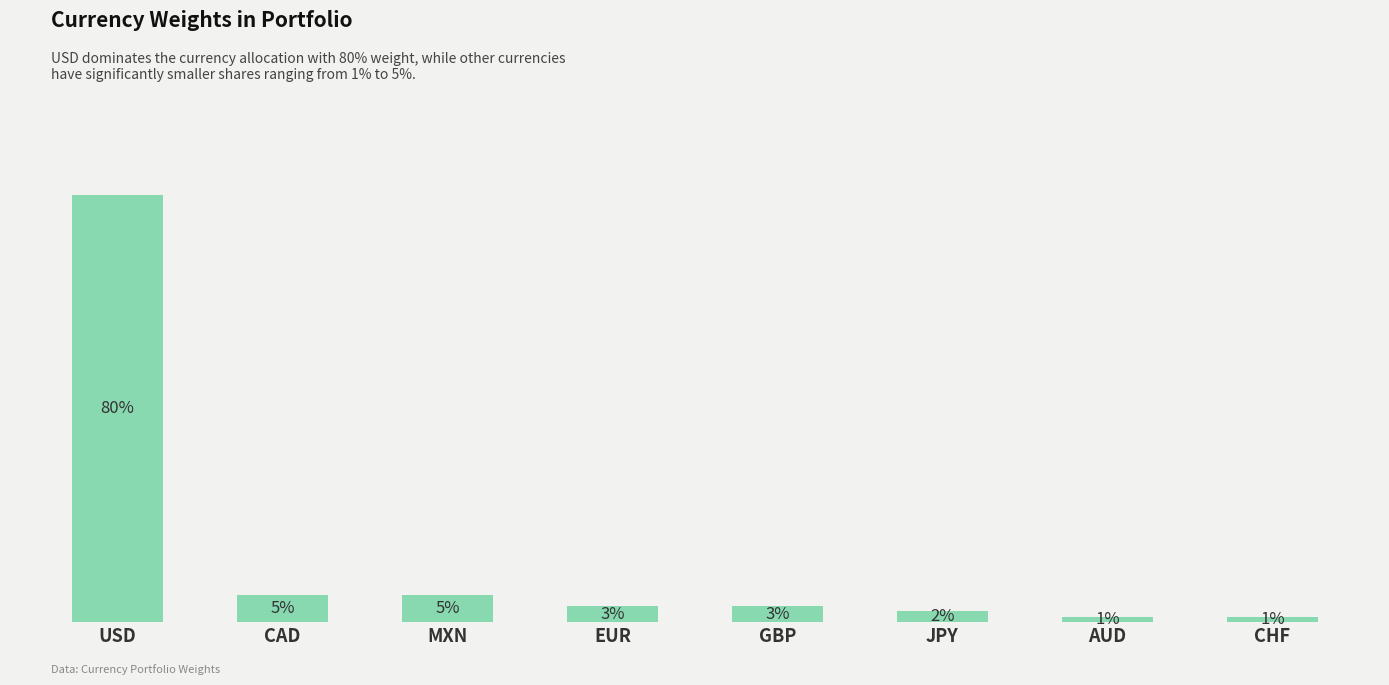

What is the label of the 4th bar from the right?

GBP